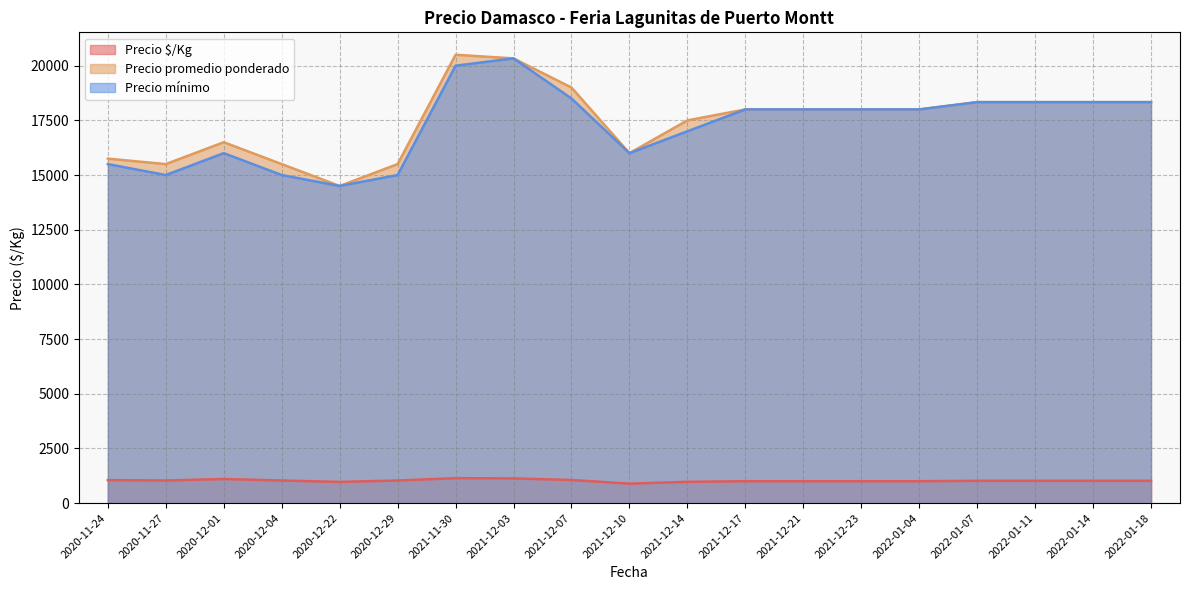

What is the average value of the Precio $/Kg series?

1025.1